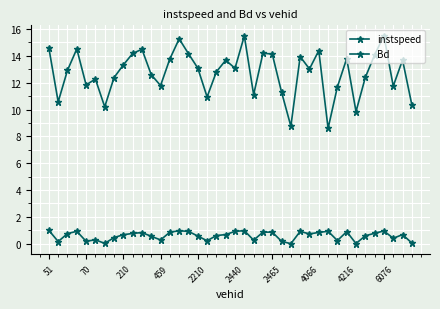

Reading left to right, what are all the values shown in this chart?

instspeed: 14.6	10.6	12.9	14.5	11.8	12.3	10.2	12.4	13.3	14.2	14.5	12.6	11.8	13.8	15.3	14.2	13.1	10.9	12.8	13.7	13.1	15.5	11.1	14.2	14.1	11.3	8.8	13.9	13.0	14.4	8.6	11.7	13.8	9.8	12.4	14.1	15.5	11.7	13.7	10.3
Bd: 1.0	0.2	0.8	0.9	0.2	0.3	0.0	0.5	0.7	0.8	0.8	0.6	0.3	0.9	1.0	0.9	0.6	0.2	0.6	0.7	0.9	1.0	0.3	0.9	0.9	0.2	0.0	0.9	0.7	0.8	0.9	0.2	0.9	0.0	0.6	0.8	1.0	0.4	0.7	0.1